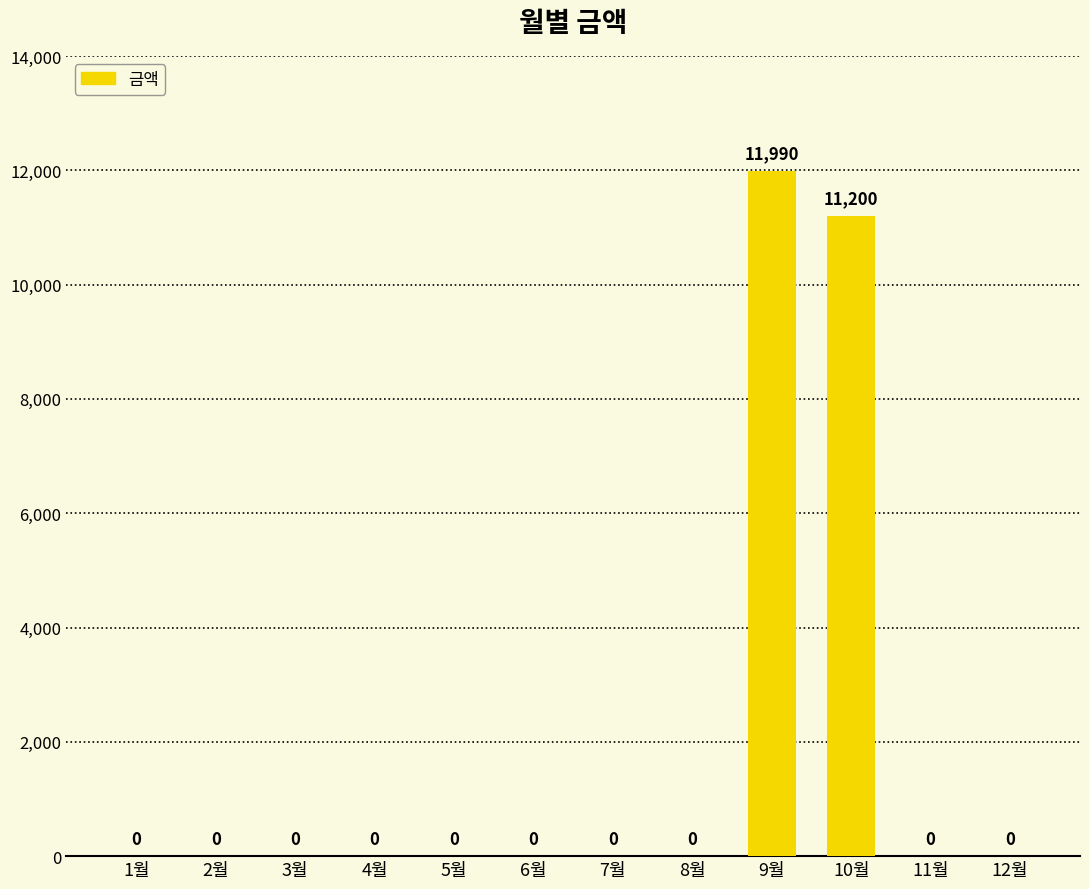

Are the bars horizontal?

No